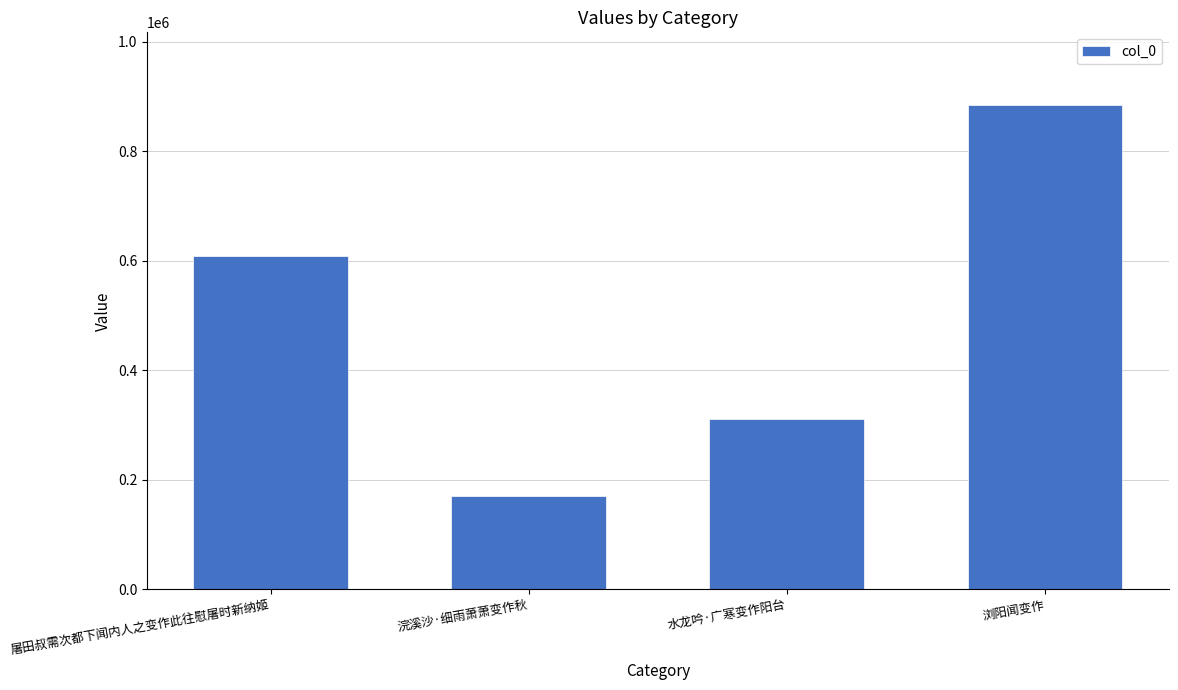

True or false: the data shows 272570 at 浣溪沙·细雨萧萧变作秋.

False